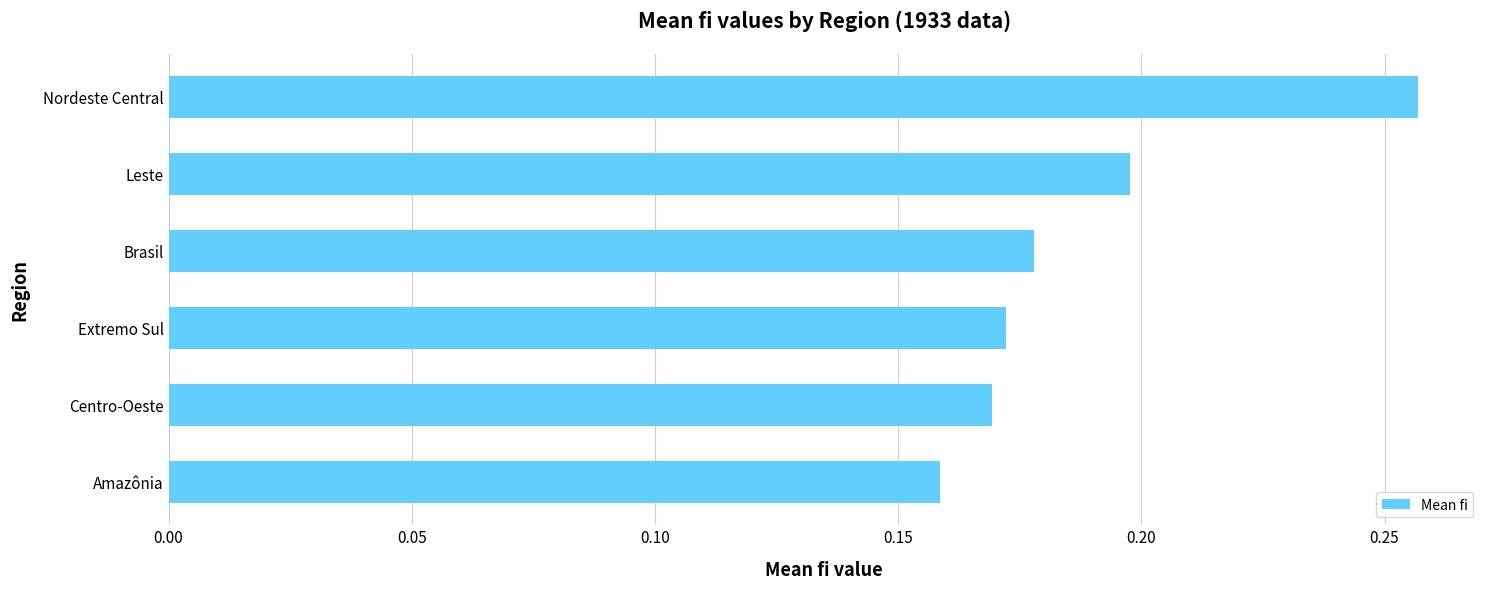

Between Leste and Amazônia, which is larger?

Leste